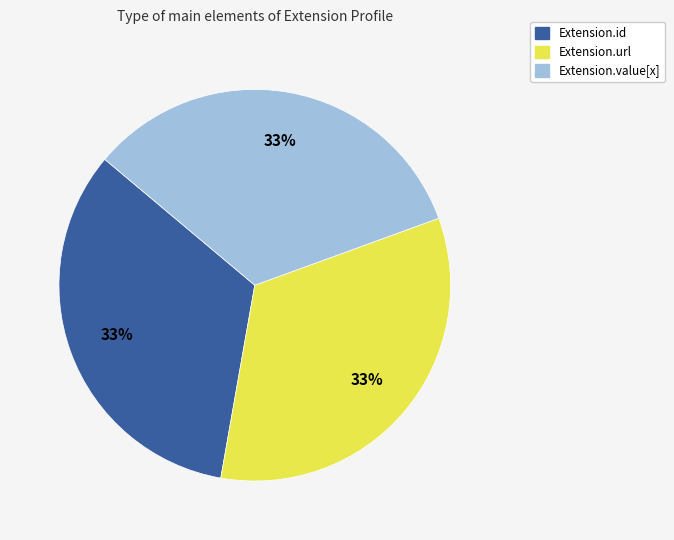

To the nearest percent, what is the average slice percentage?

33%